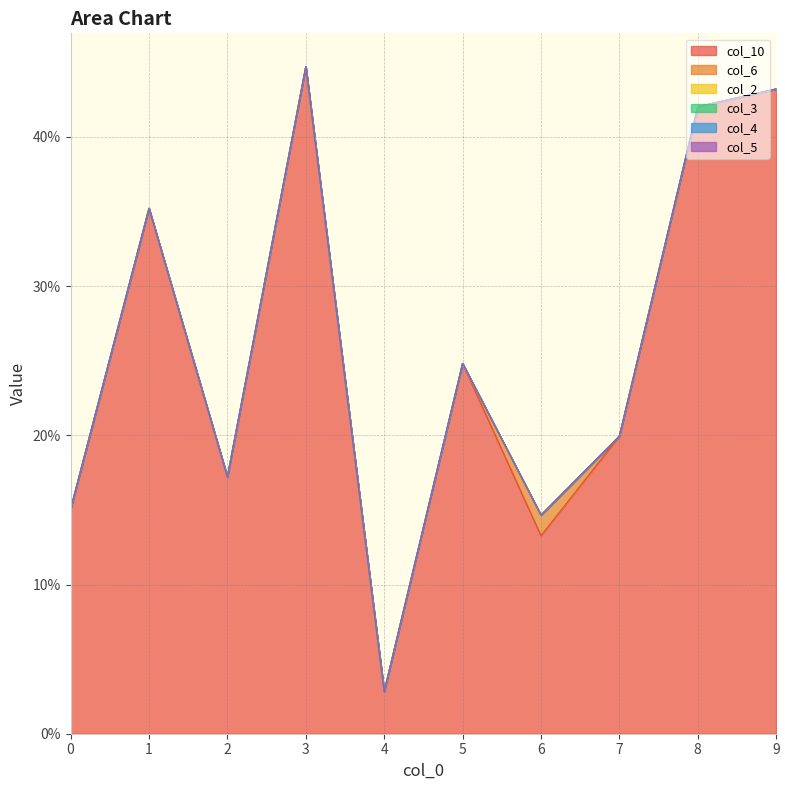

Rank the series at 5 from highest to lowest value.

col_10, col_6, col_2, col_3, col_4, col_5